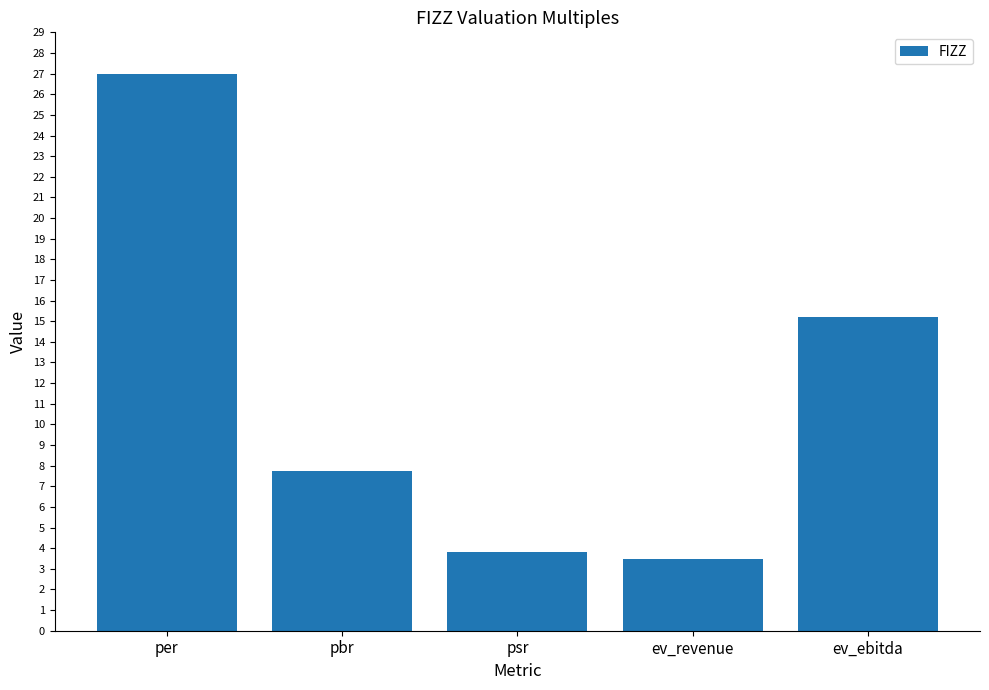

Which label corresponds to the largest value in the chart?

per